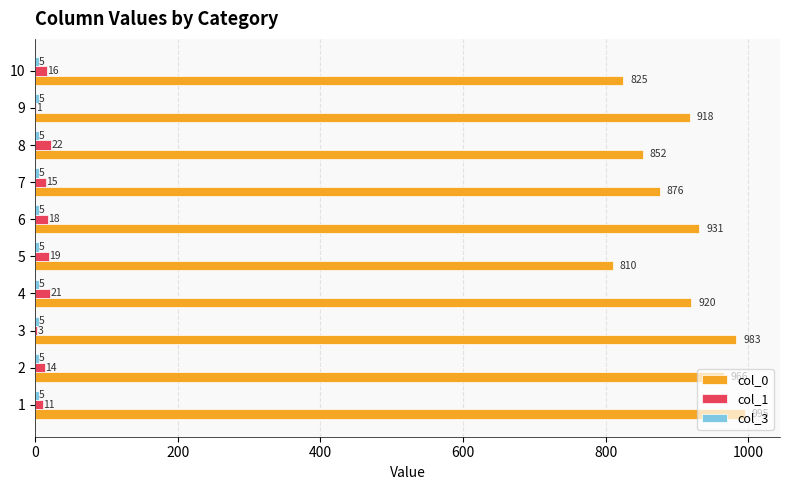

Is the value of col_1 at 2 greater than the value of col_0 at 3?

No